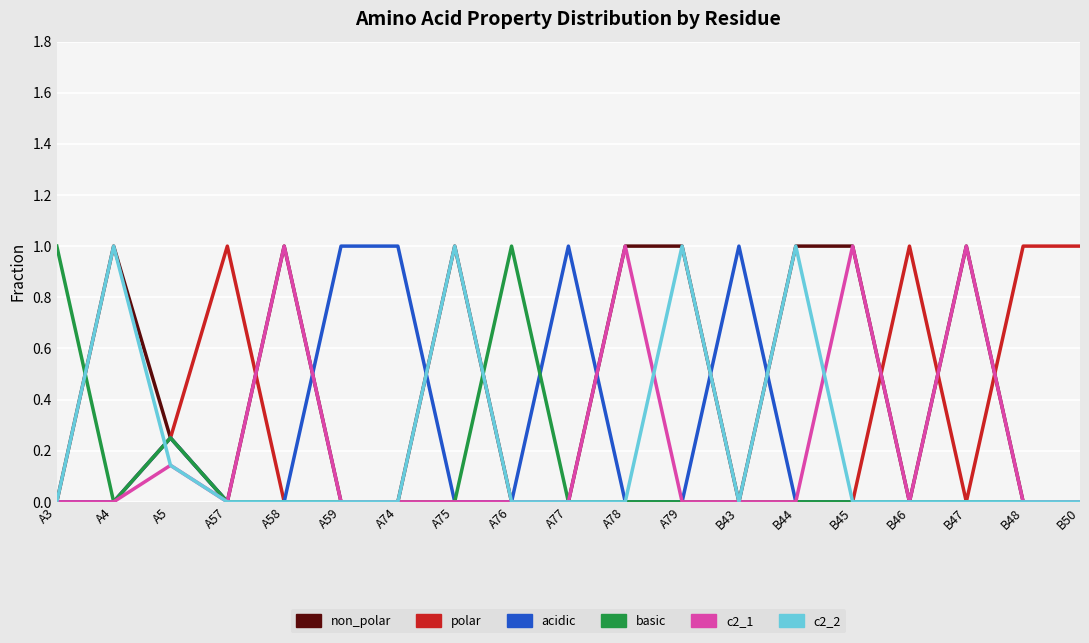

True or false: acidic has more than 2 interior local peaks.

True